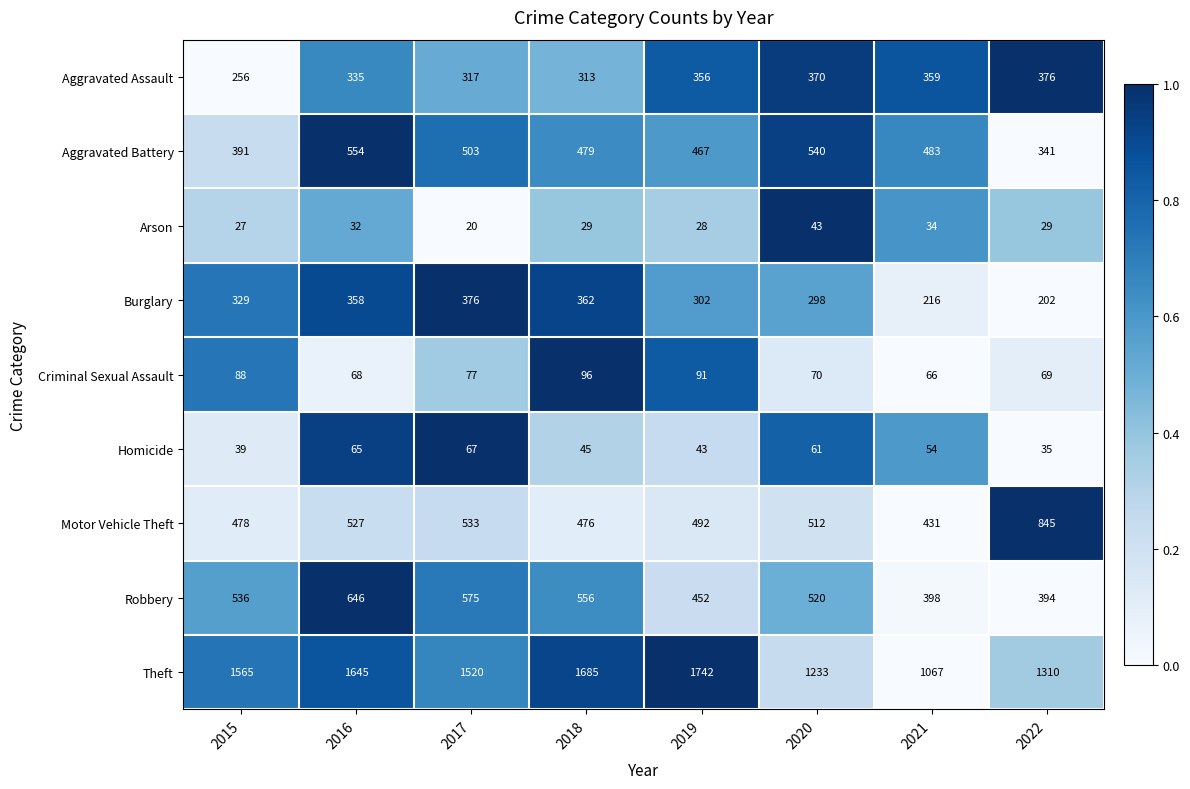

What is the difference between the highest and lowest values at 2019?

1714